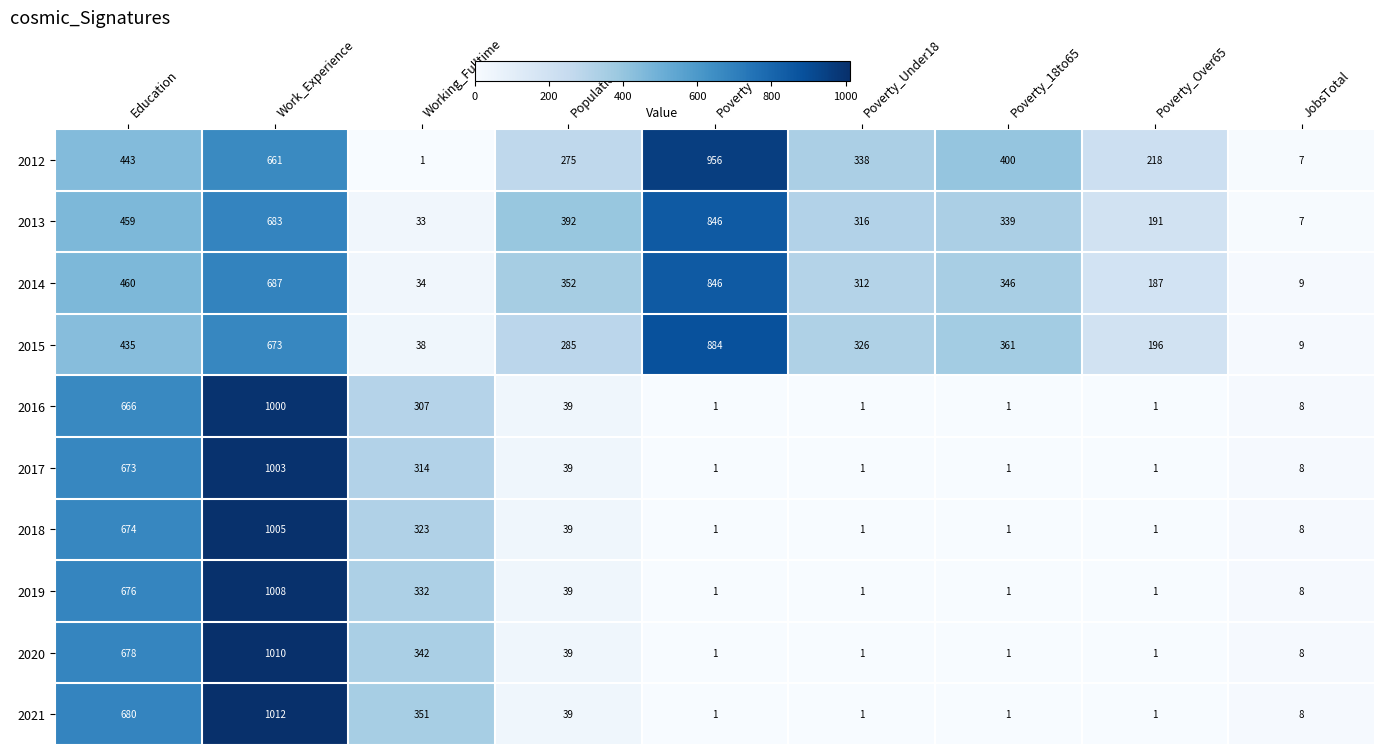

List the labels in order of 2015 value, smallest first.

JobsTotal, Working_Fulltime, Poverty_Over65, Population, Poverty_Under18, Poverty_18to65, Education, Work_Experience, Poverty